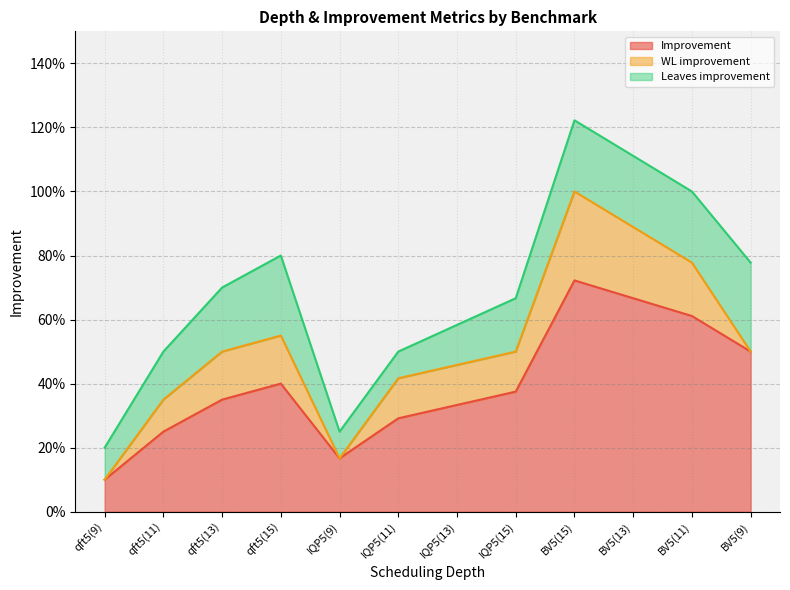

True or false: Improvement and Leaves improvement intersect in this chart.

False